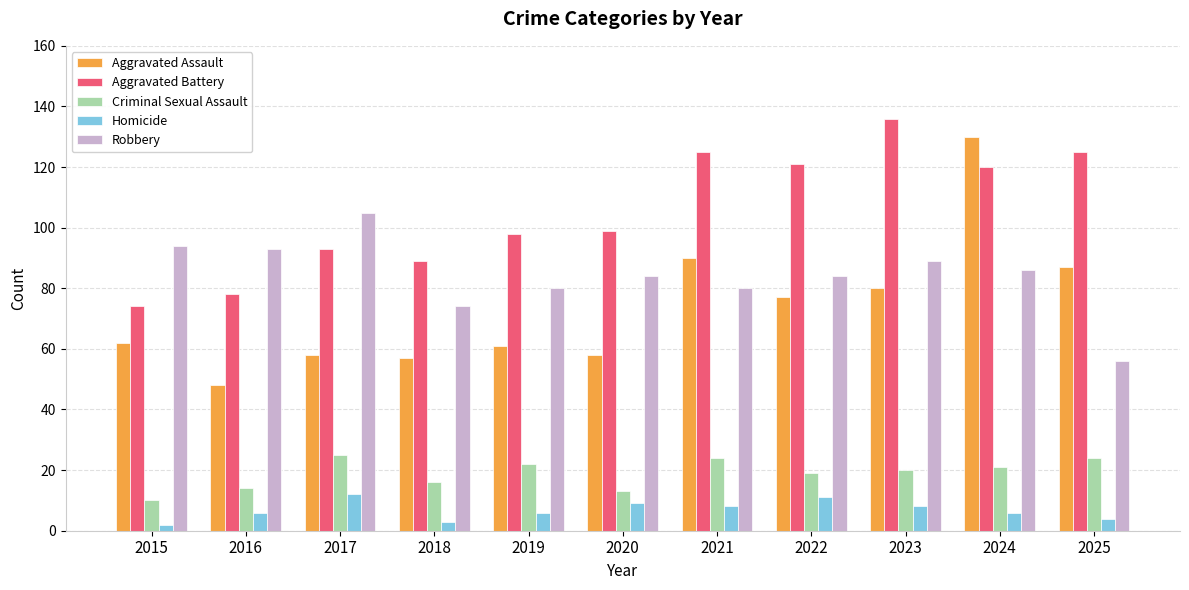

What are all the series names shown in the legend?

Aggravated Assault, Aggravated Battery, Criminal Sexual Assault, Homicide, Robbery